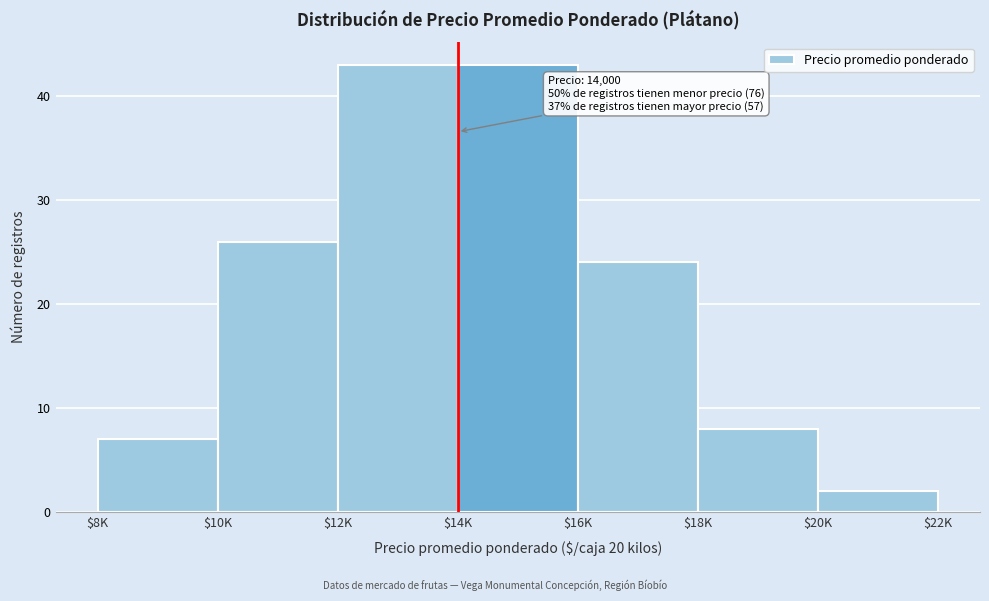

Reading left to right, what are all the values shown in this chart?

7	26	43	43	24	8	2